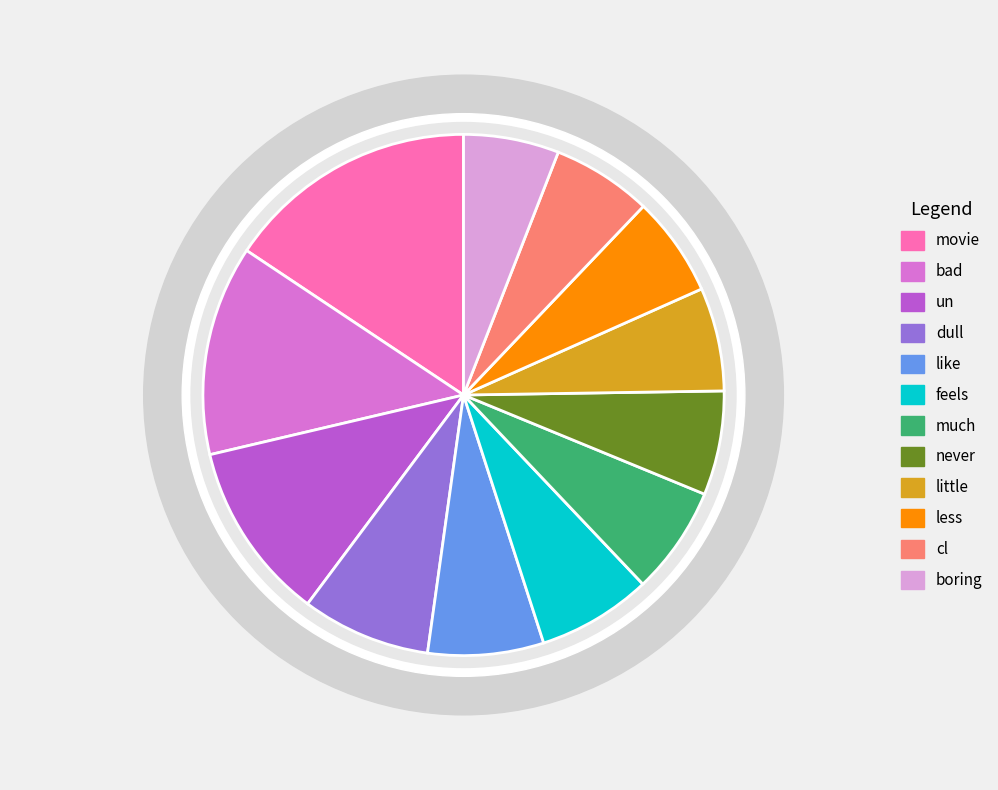

How much of the chart is everything except little?

93.6%